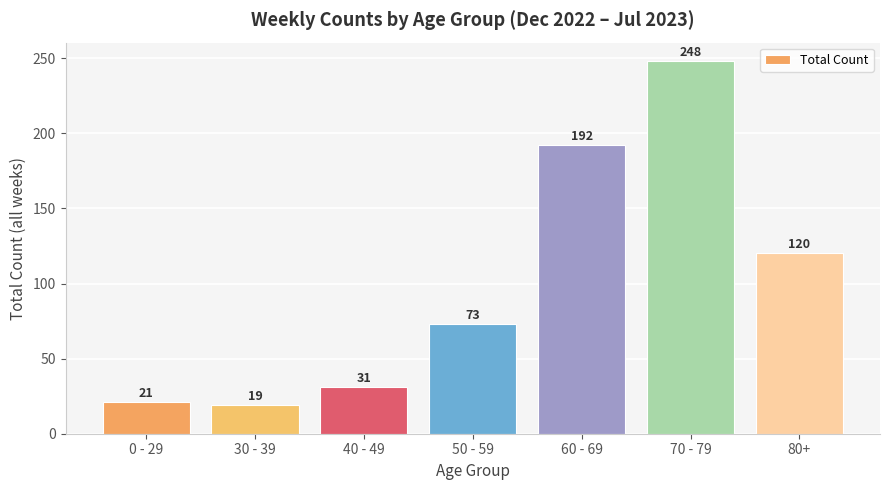

What is the difference between the maximum and minimum values?

229